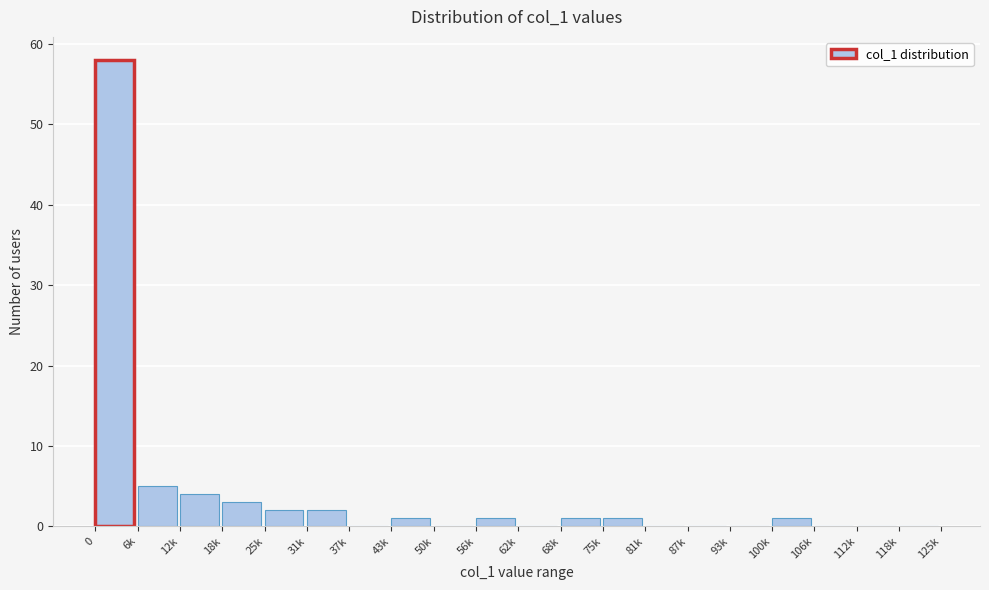

Reading right to left, what are all the values shown in this chart?

118k=0	112k=0	106k=0	100k=1	93k=0	87k=0	81k=0	75k=1	68k=1	62k=0	56k=1	50k=0	43k=1	37k=0	31k=2	25k=2	18k=3	12k=4	6k=5	0=58